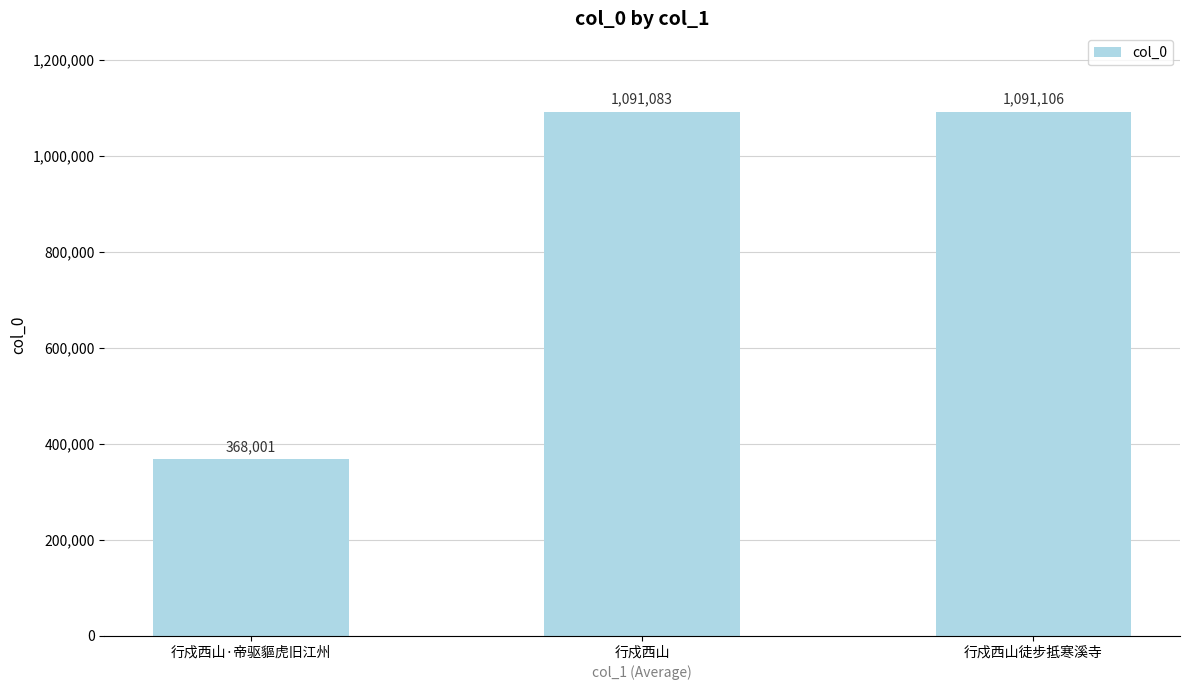

What is the sum of all values?

2550190